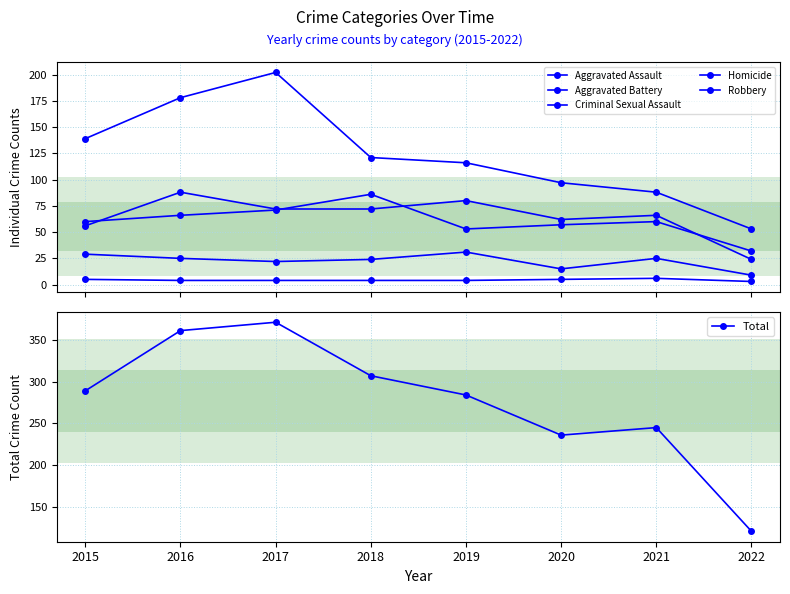

What is the average value of the Homicide series?

4